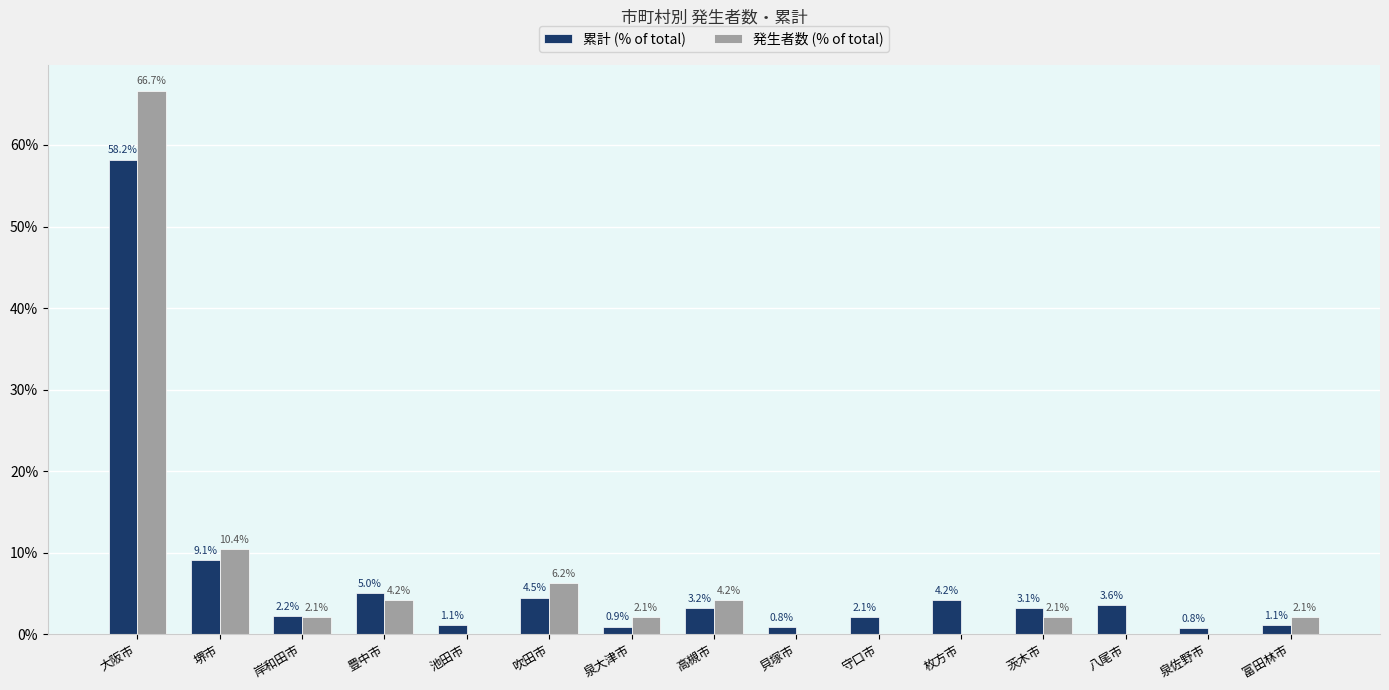

What is the difference between the 累計 (% of total) values at 堺市 and 泉佐野市?

8.3